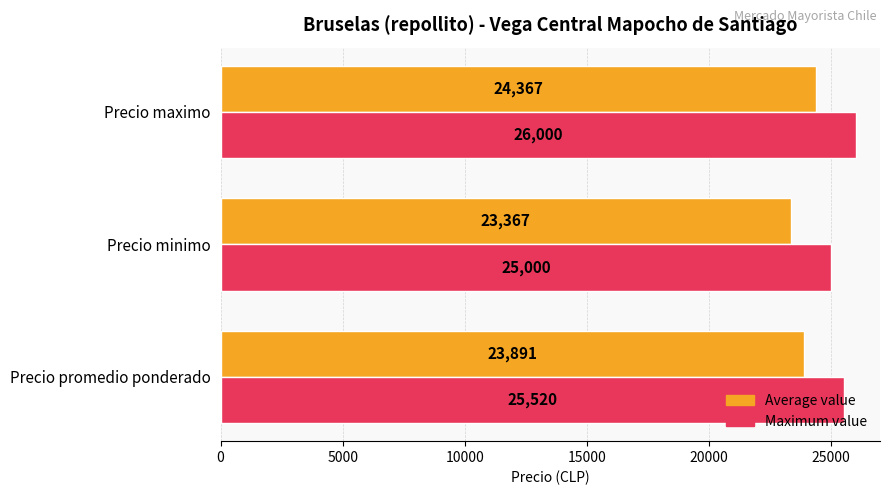

What is the smallest value displayed?

23367